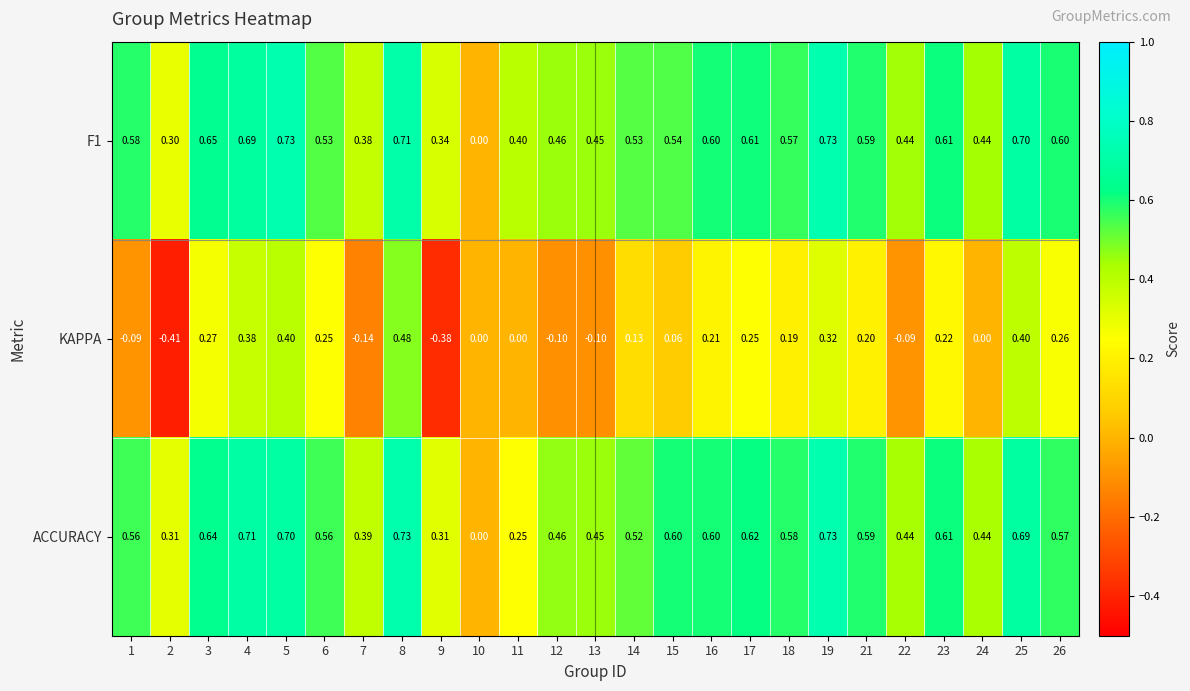

Is the value of ACCURACY at 22 greater than the value of F1 at 10?

Yes